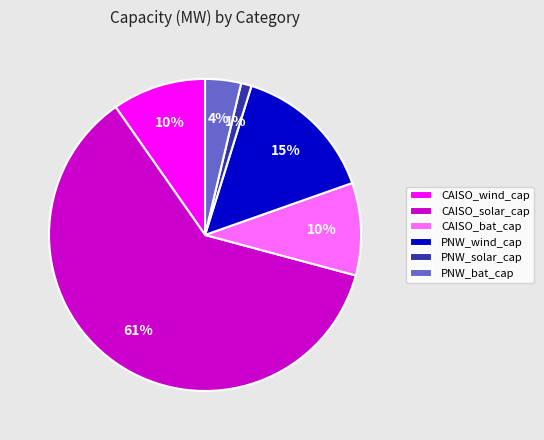

Combined, do CAISO_wind_cap and CAISO_solar_cap account for over 50%?

Yes